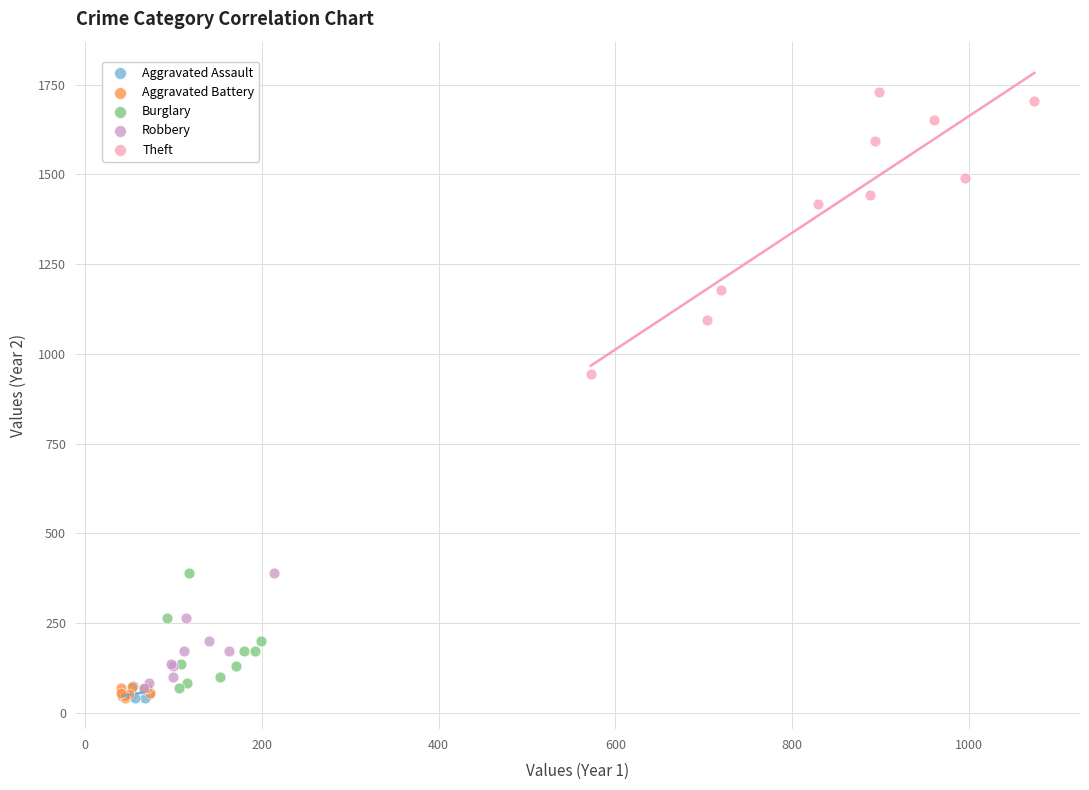

Which series contains the highest Y value?

Theft